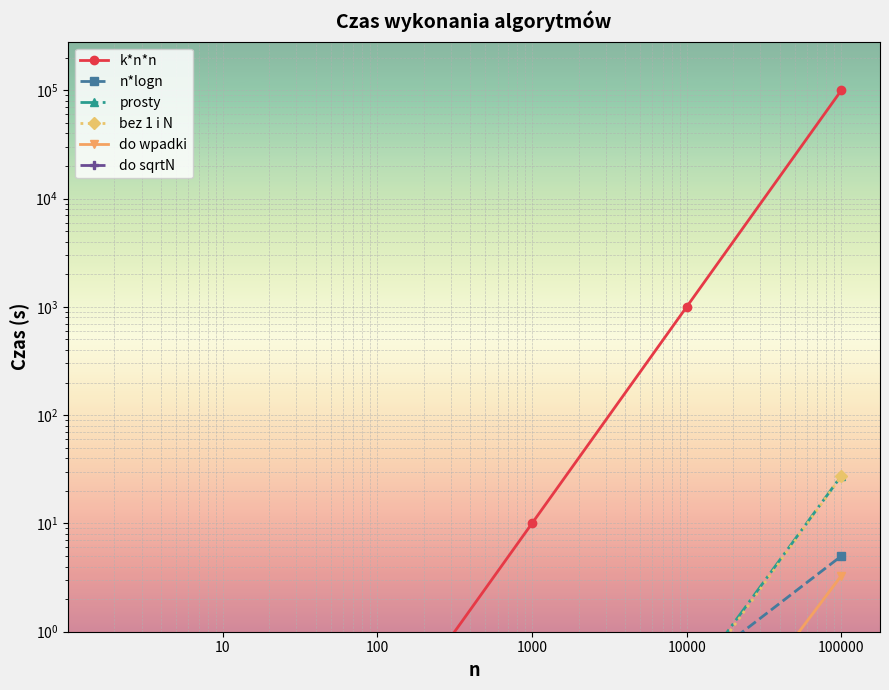

Which series has the largest total across all categories?

k*n*n